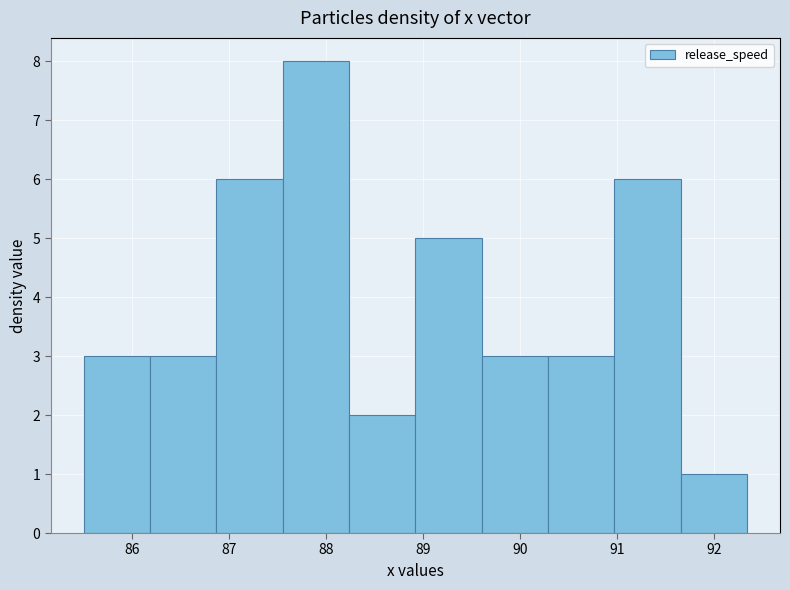

Reading left to right, transcribe this chart: for each bar, give the range it covers on the x-axis and its height. Neither the bar edges nor the heights are printed on the chart, so give them approximately, as read against the axes.

85.5 to 86.2: 3
86.2 to 86.9: 3
86.9 to 87.6: 6
87.6 to 88.2: 8
88.2 to 88.9: 2
88.9 to 89.6: 5
89.6 to 90.3: 3
90.3 to 91.0: 3
91.0 to 91.7: 6
91.7 to 92.3: 1